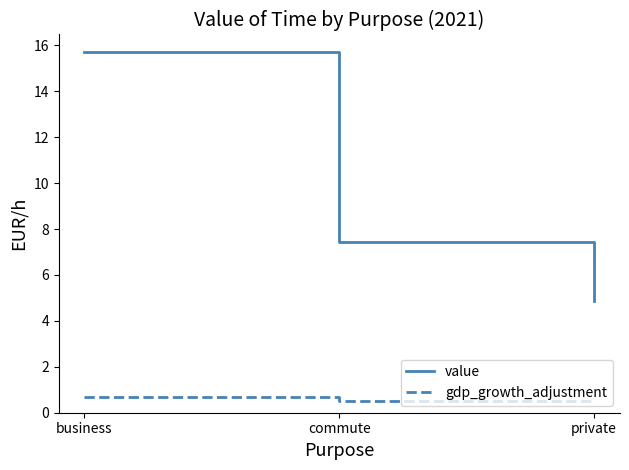

What position from the right is commute?

2